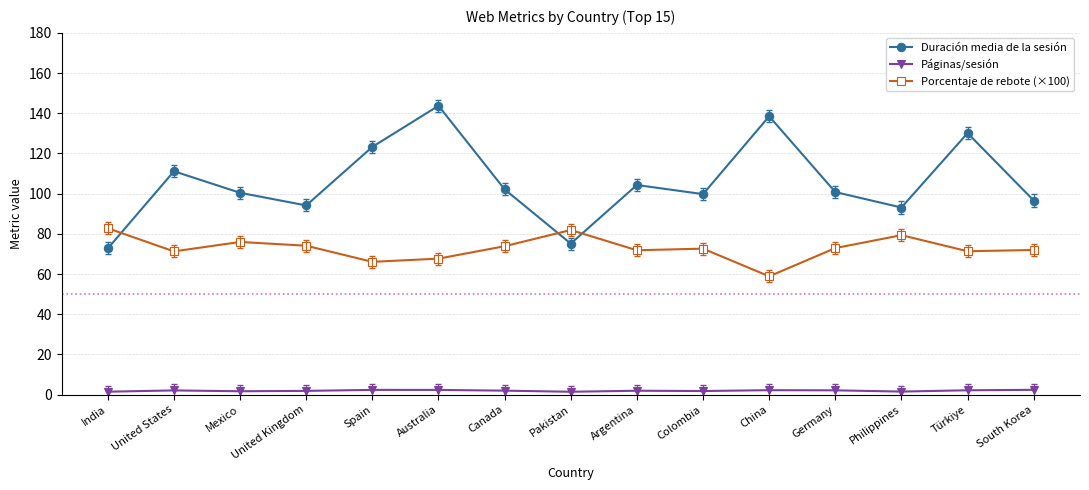

Where is the first local minimum for Duración media de la sesión?

United Kingdom